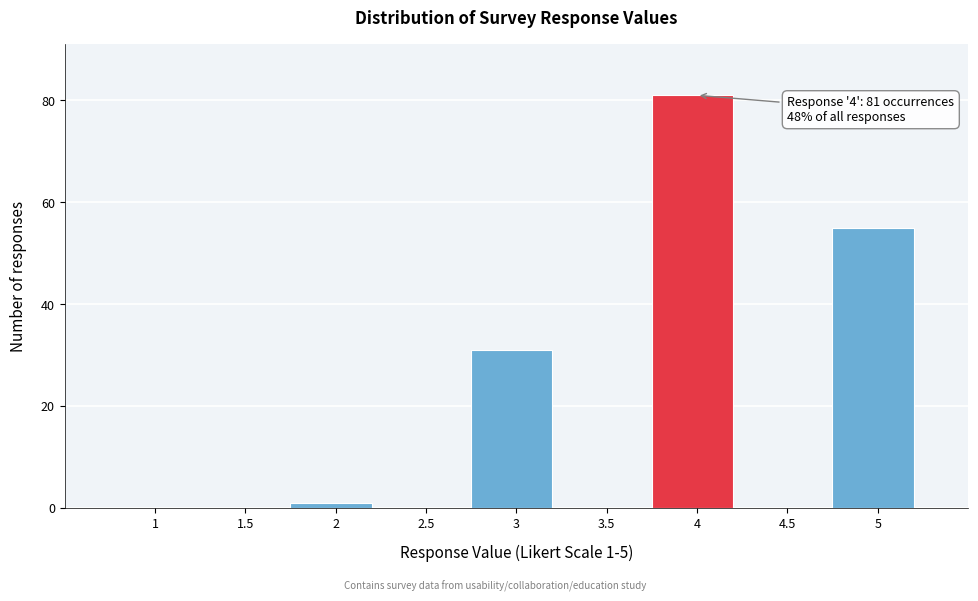

Reading left to right, extract all data points from this chart.

1=0	1.5=0	2=1	2.5=0	3=31	3.5=0	4=81	4.5=0	5=55